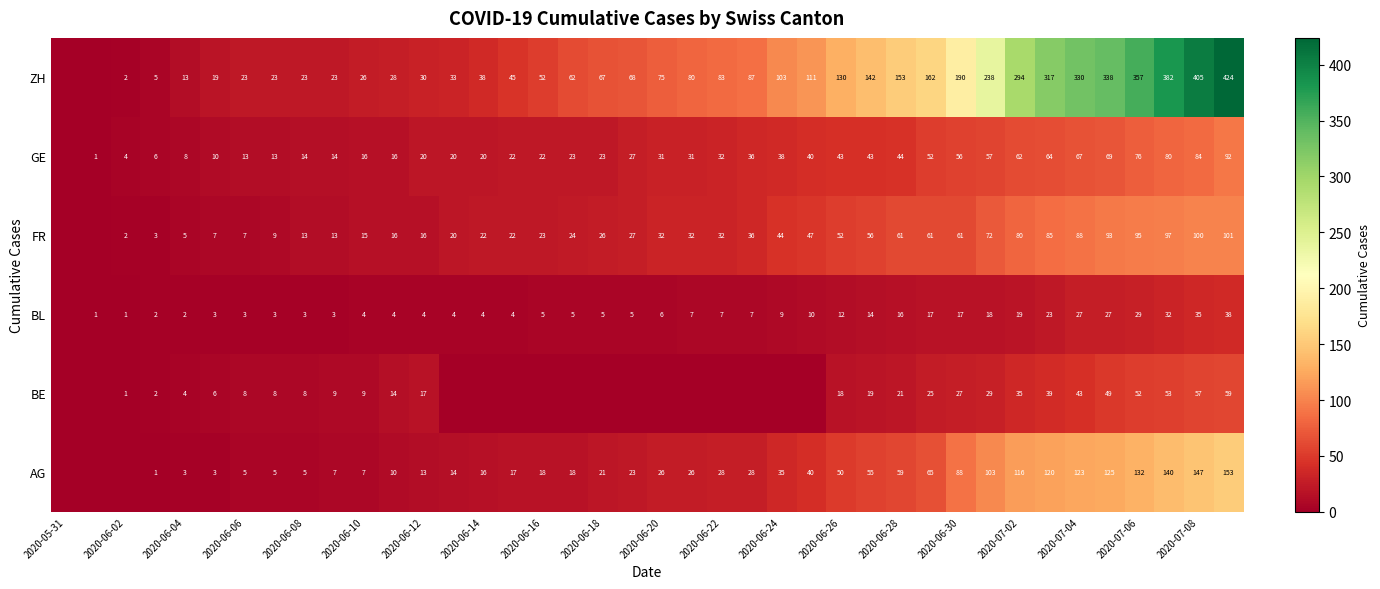

What is the maximum value shown in the chart?

424